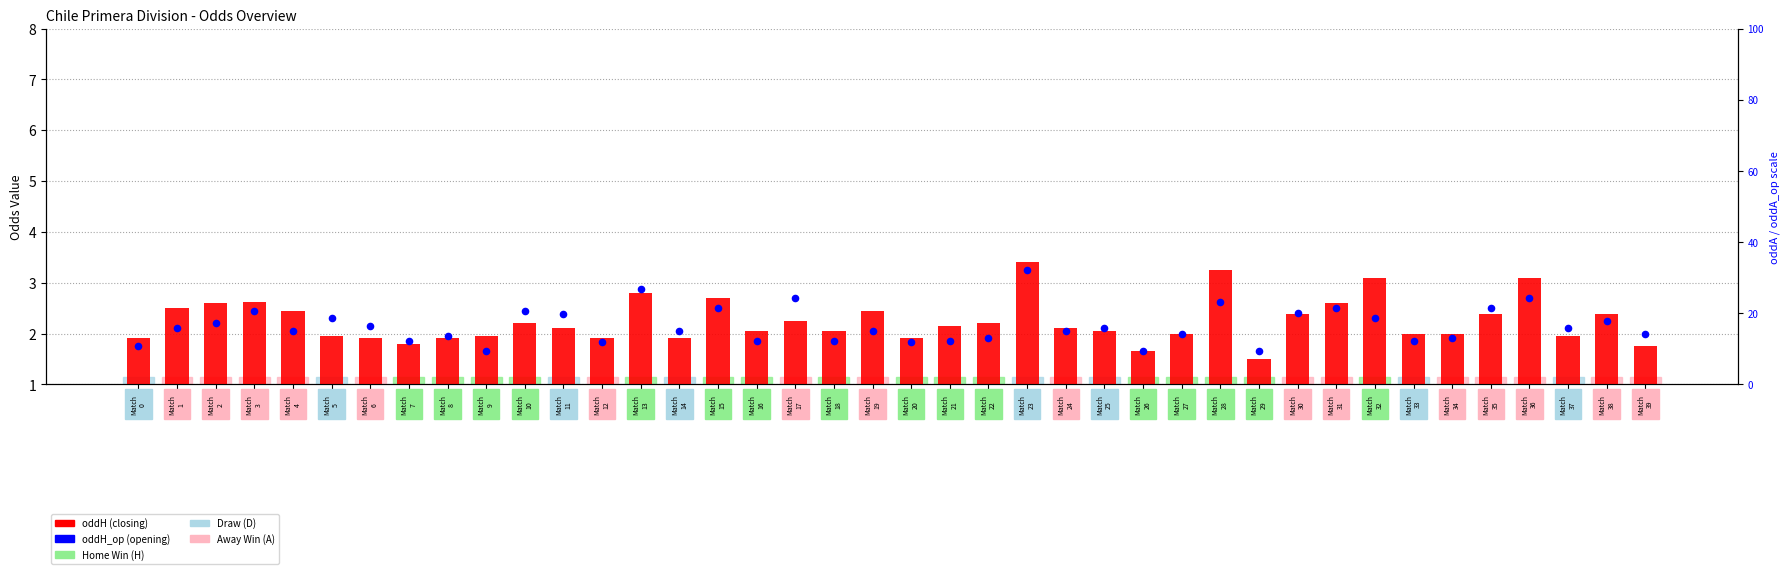

Which series has the largest total across all categories?

oddH